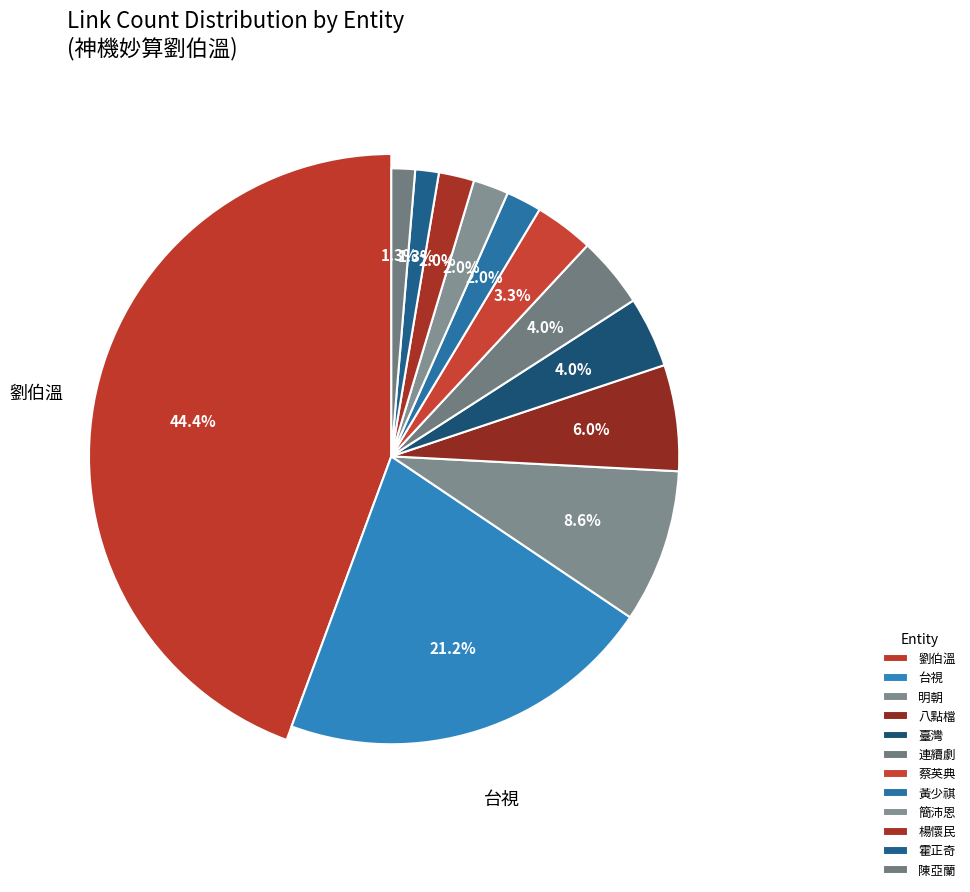

Count the number of slices in the pie.

12